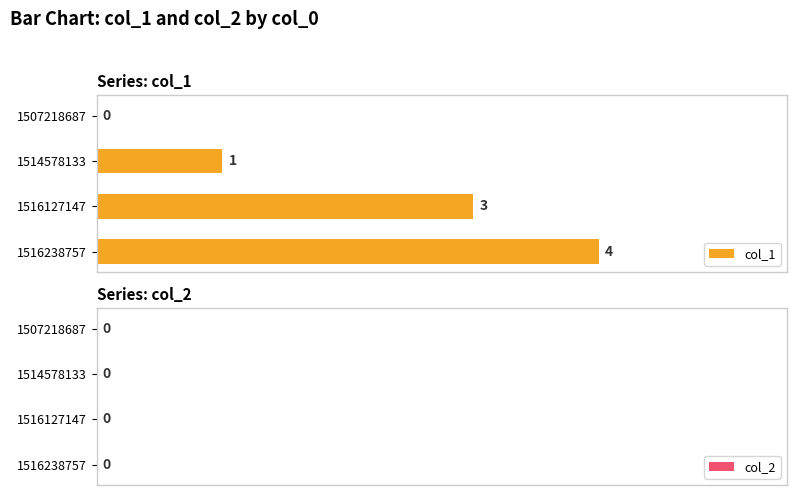

Which has a higher value, 1507218687 or 1516127147?

1516127147